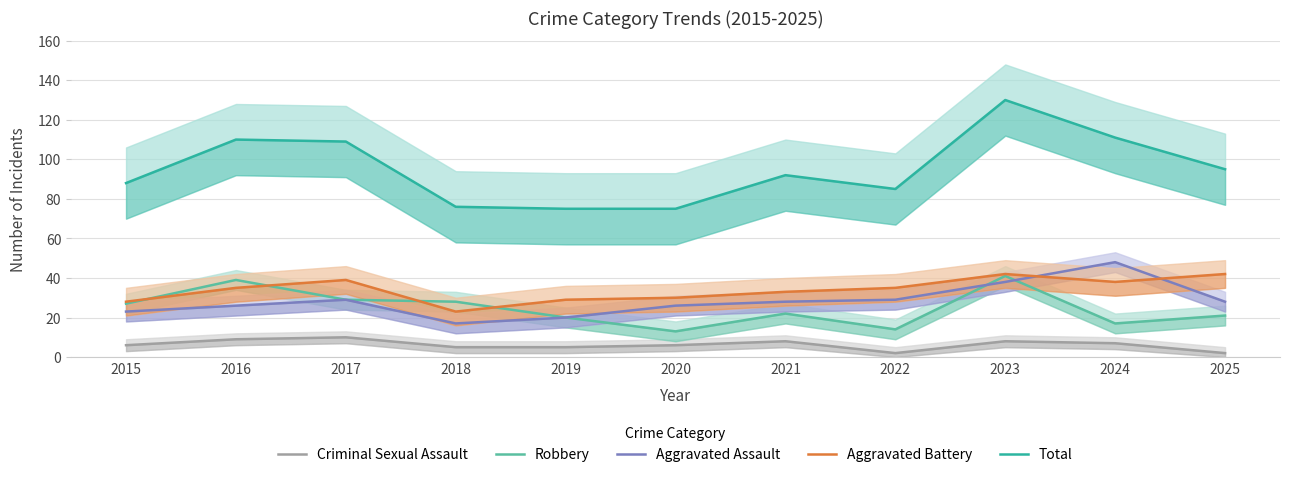

At which label is Robbery closest to 27?

2015